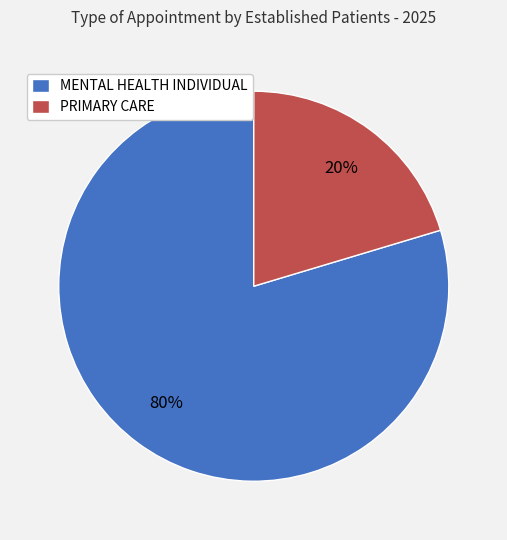

Which slice represents more than half of the pie?

MENTAL HEALTH INDIVIDUAL